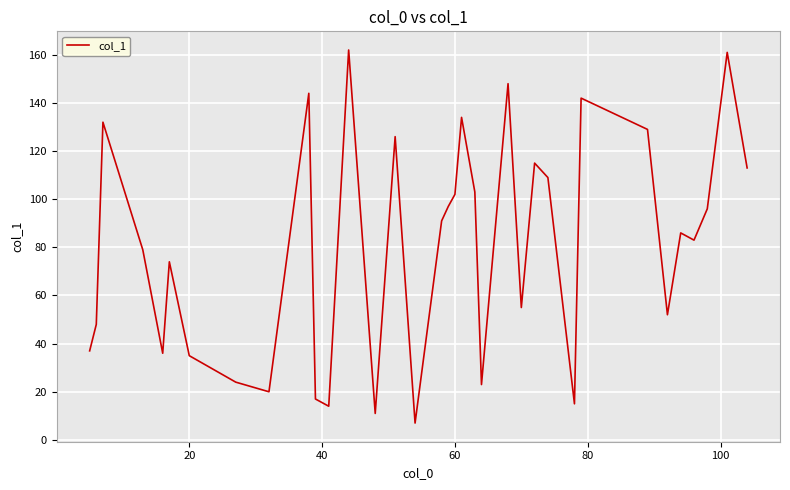

What is the minimum value shown in the chart?

7